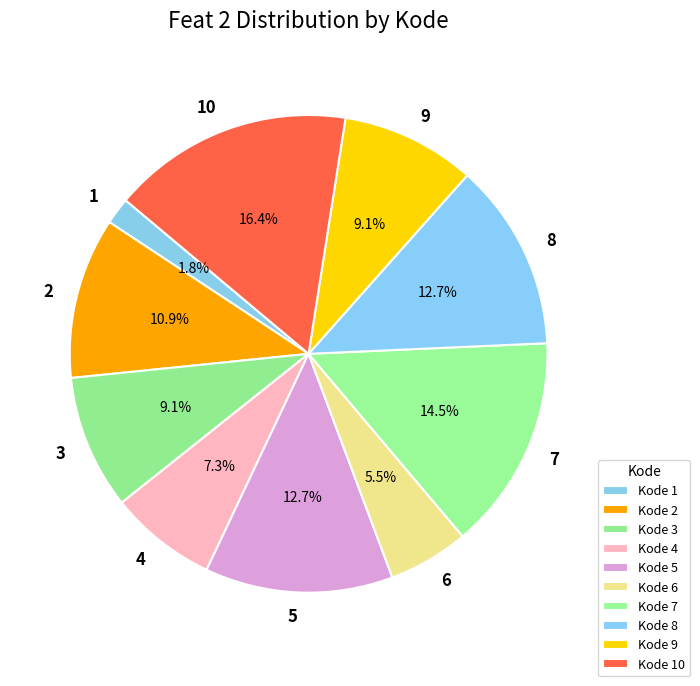

Which has a higher value, 6 or 8?

8